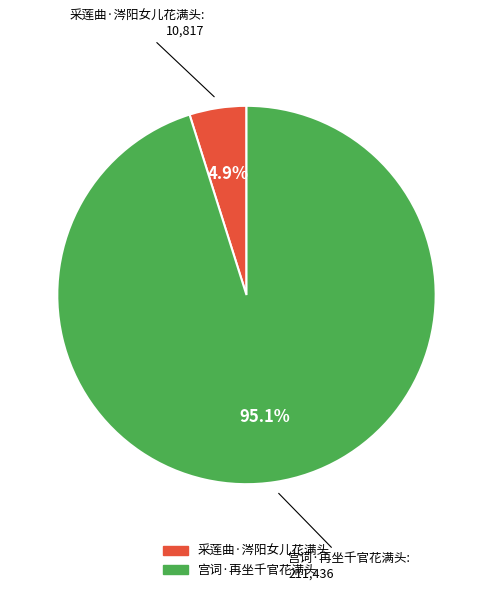

Does 宫词·再坐千官花满头 represent more than half of the total?

Yes